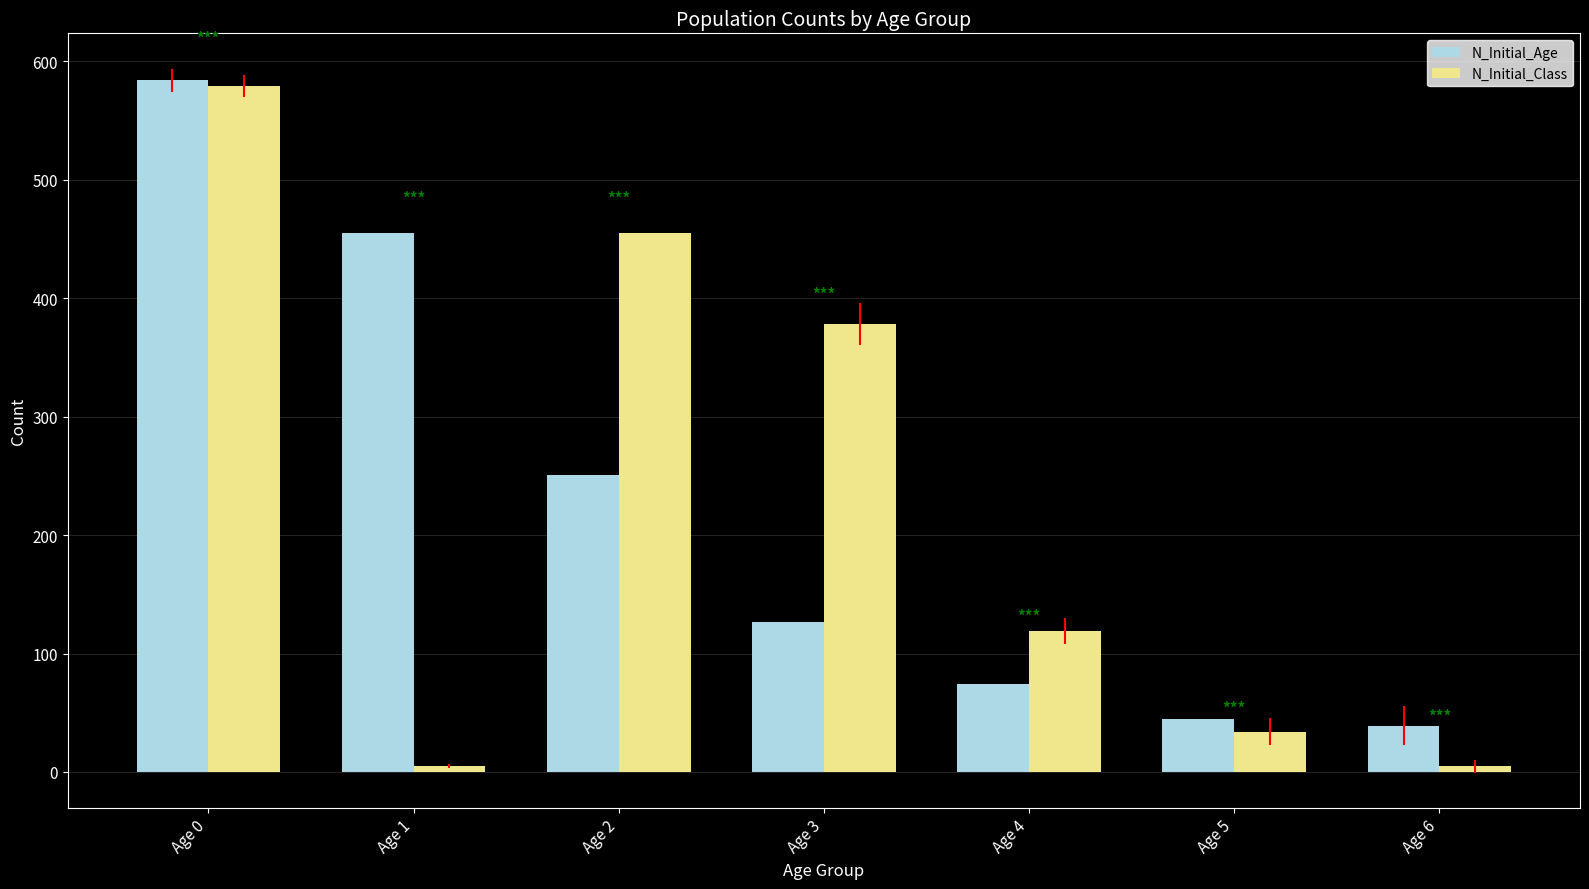

Reading left to right, list all the values displayed in this chart.

N_Initial_Age: 584	455	251	127	74	45	39
N_Initial_Class: 579	5	455	378	119	34	5